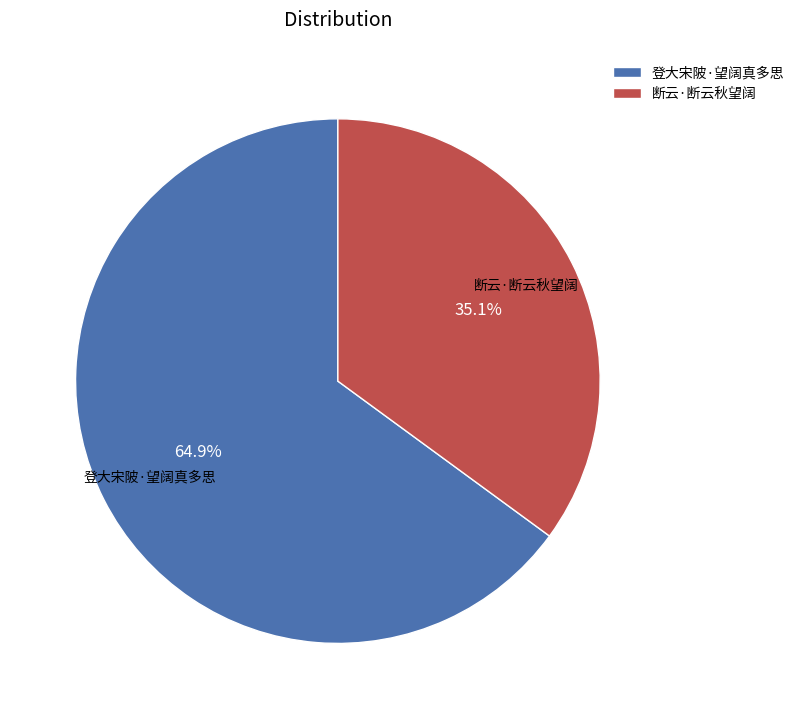

To the nearest percent, what is the average slice percentage?

50%